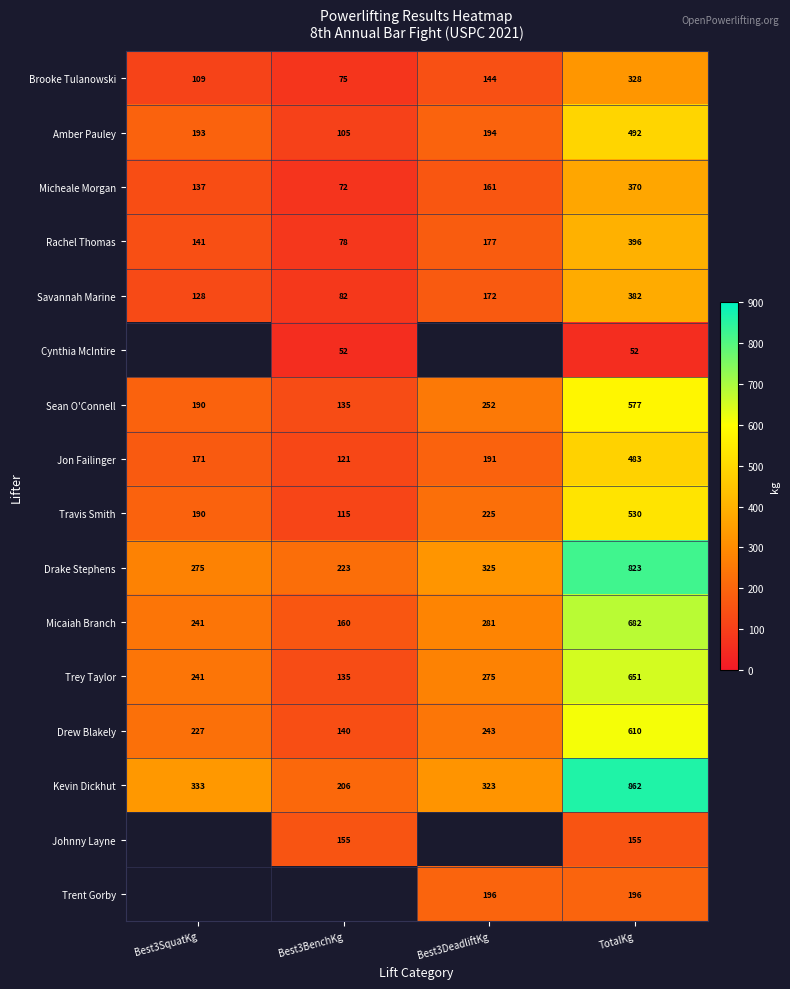

Which has a higher value, TotalKg or Best3SquatKg?

TotalKg